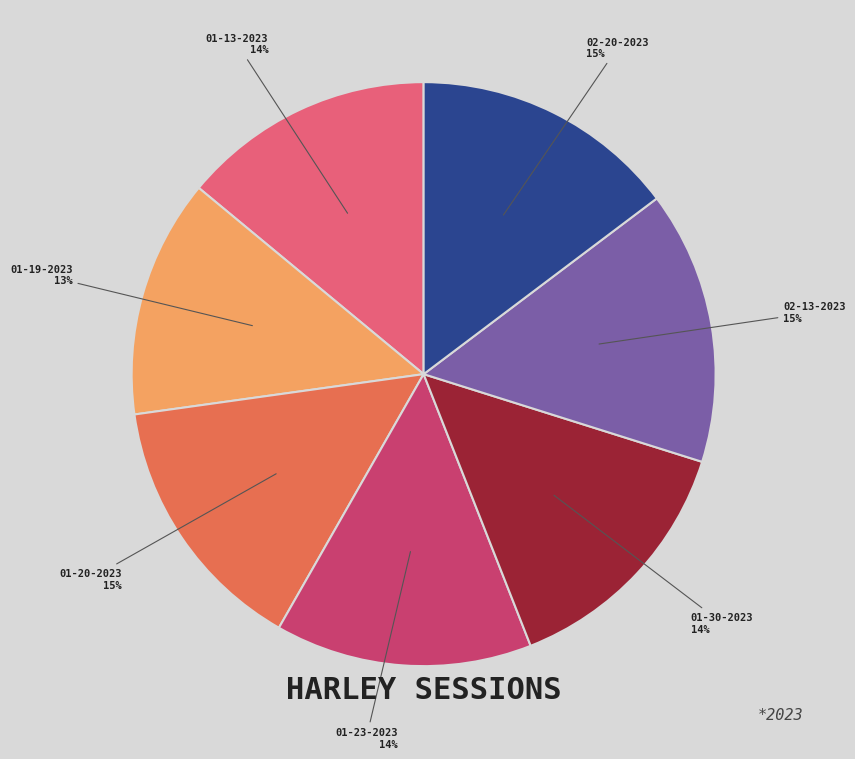

How many segments does this pie chart have?

7